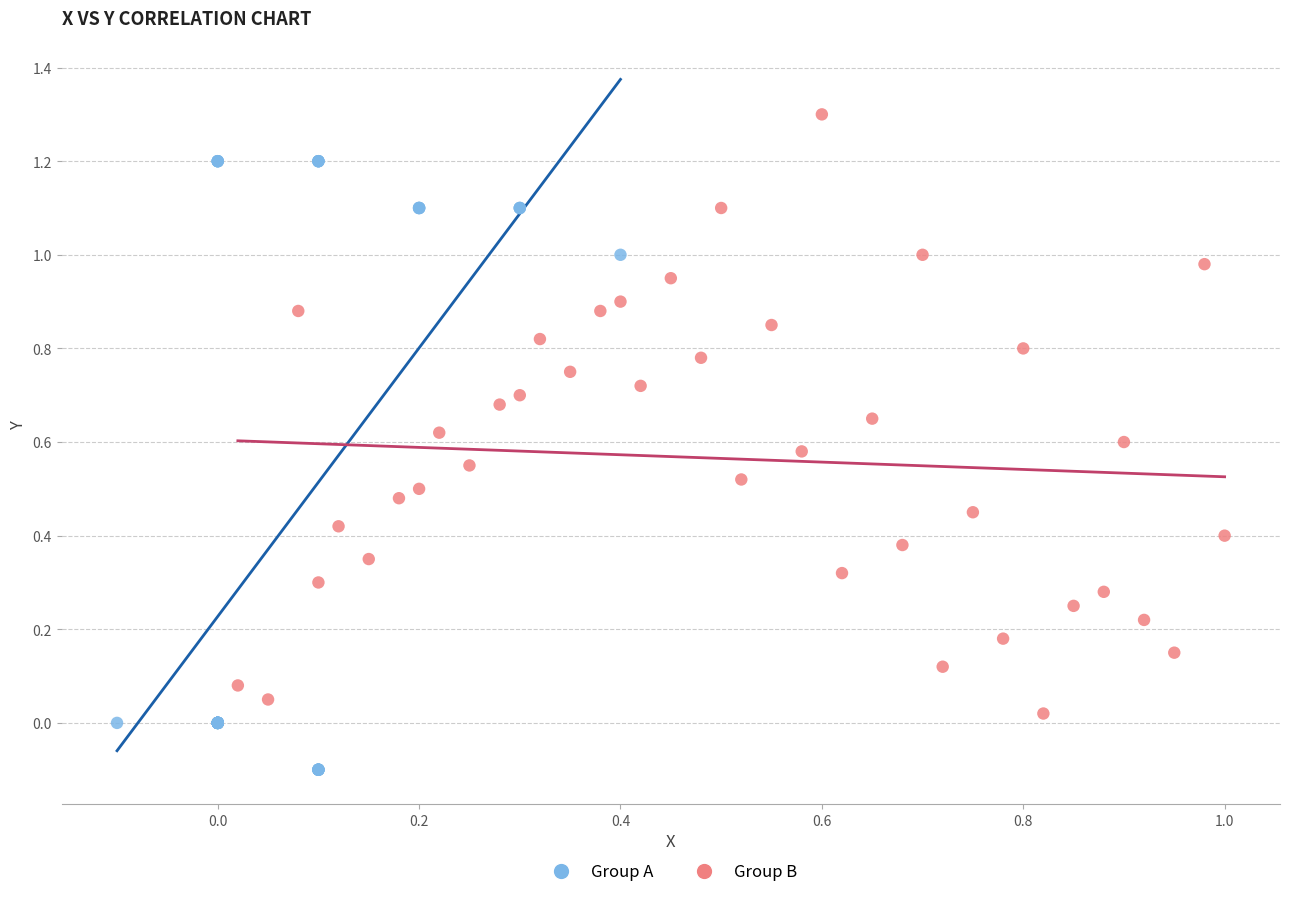

What are all the series names shown in the legend?

Group A, Group B